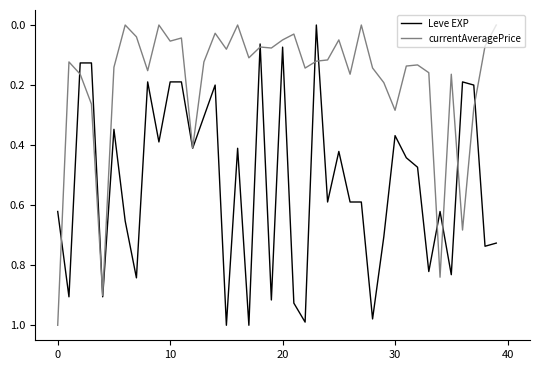

List the series in order of their overall mean, lowest first.

currentAveragePrice, Leve EXP